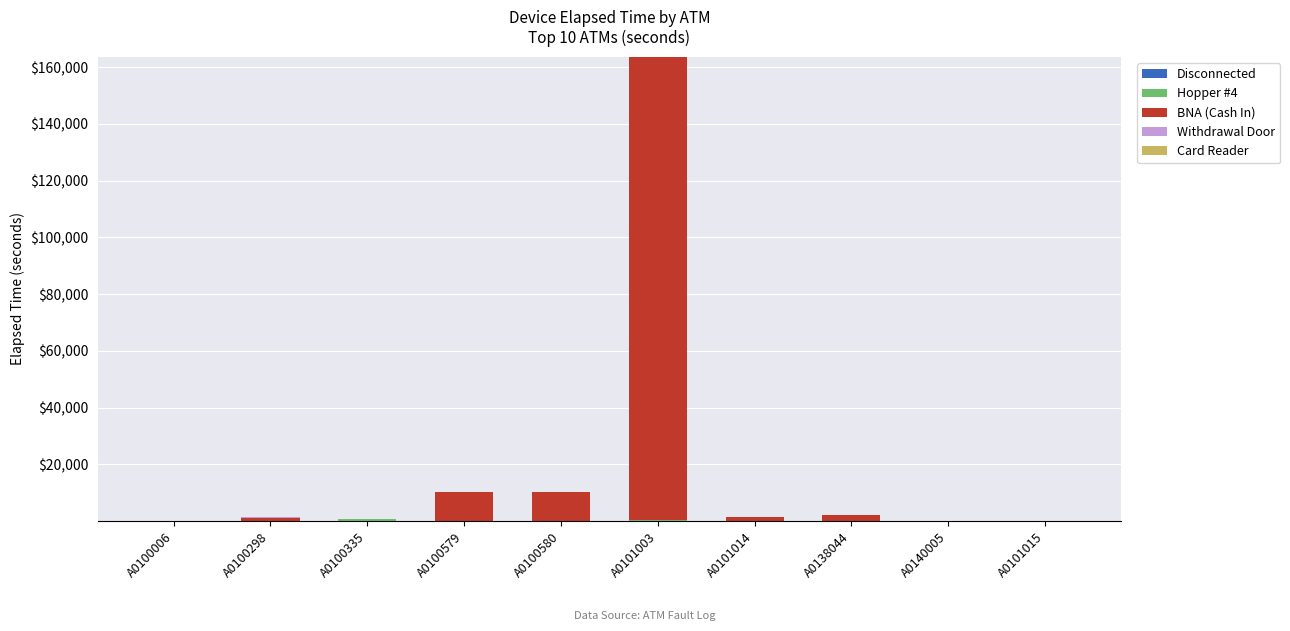

At which category is the sum across all series the highest?

A0101003